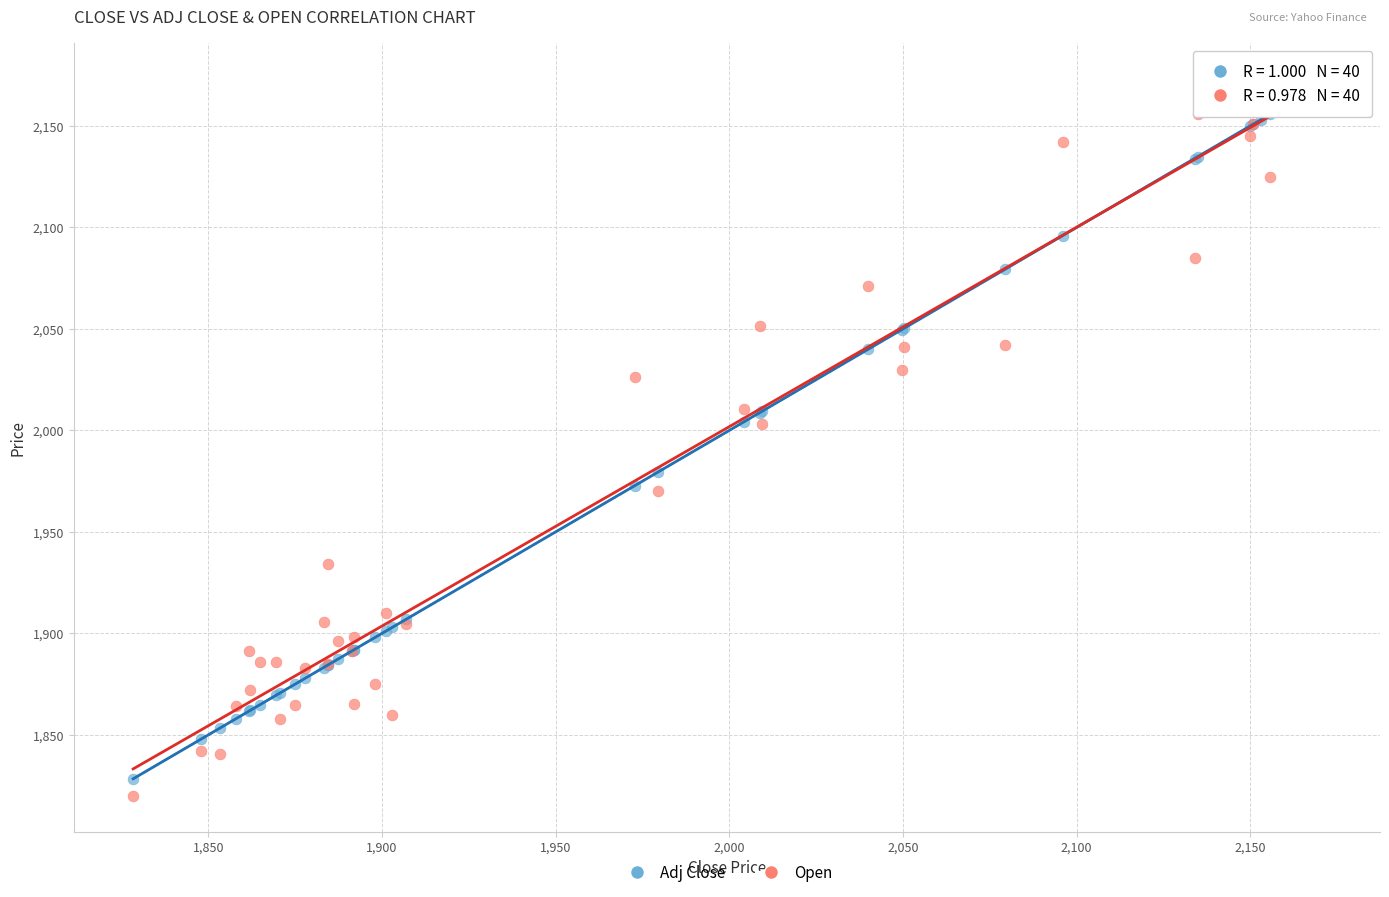

What are all the series names shown in the legend?

Adj Close, Open